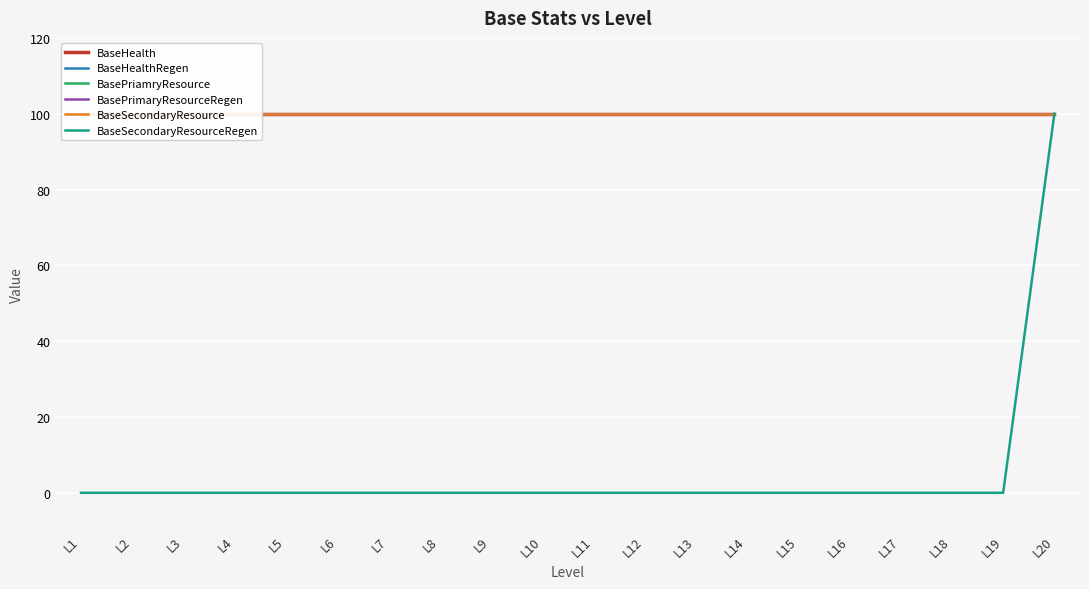

List the series in order of their peak value, lowest first.

BaseHealth, BaseHealthRegen, BasePriamryResource, BasePrimaryResourceRegen, BaseSecondaryResource, BaseSecondaryResourceRegen